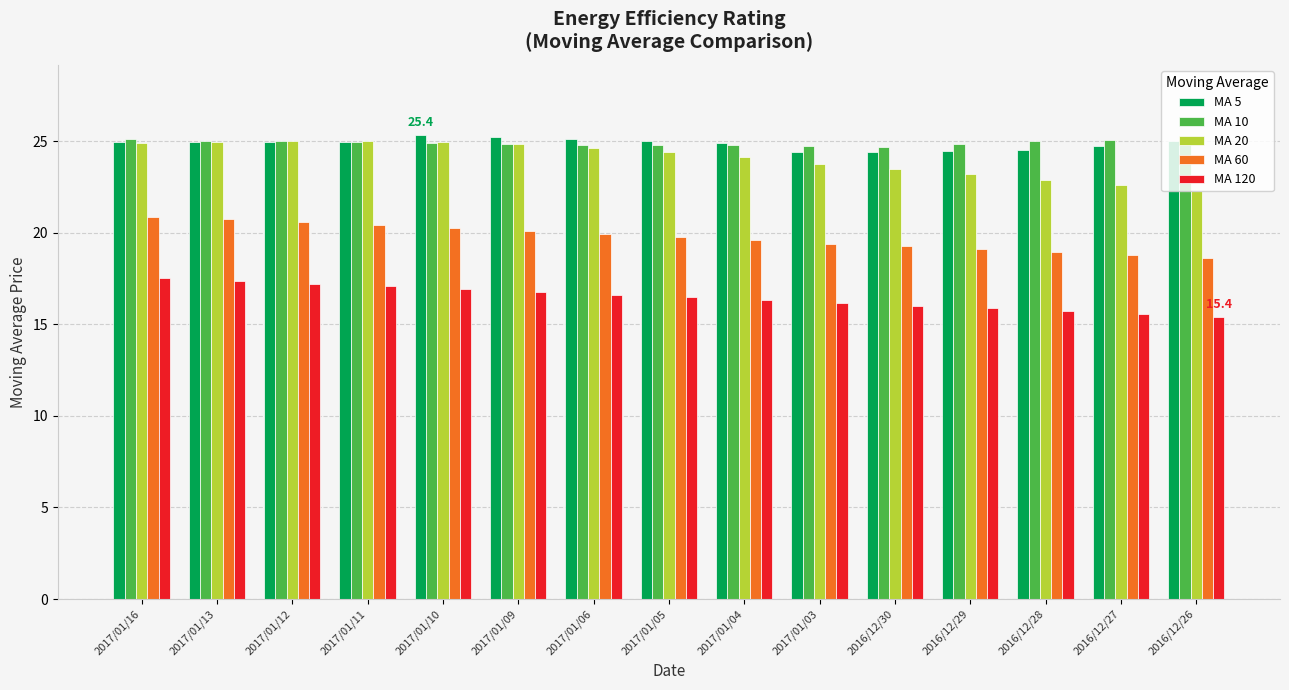

What is the label of the 6th bar from the right?

2017/01/03